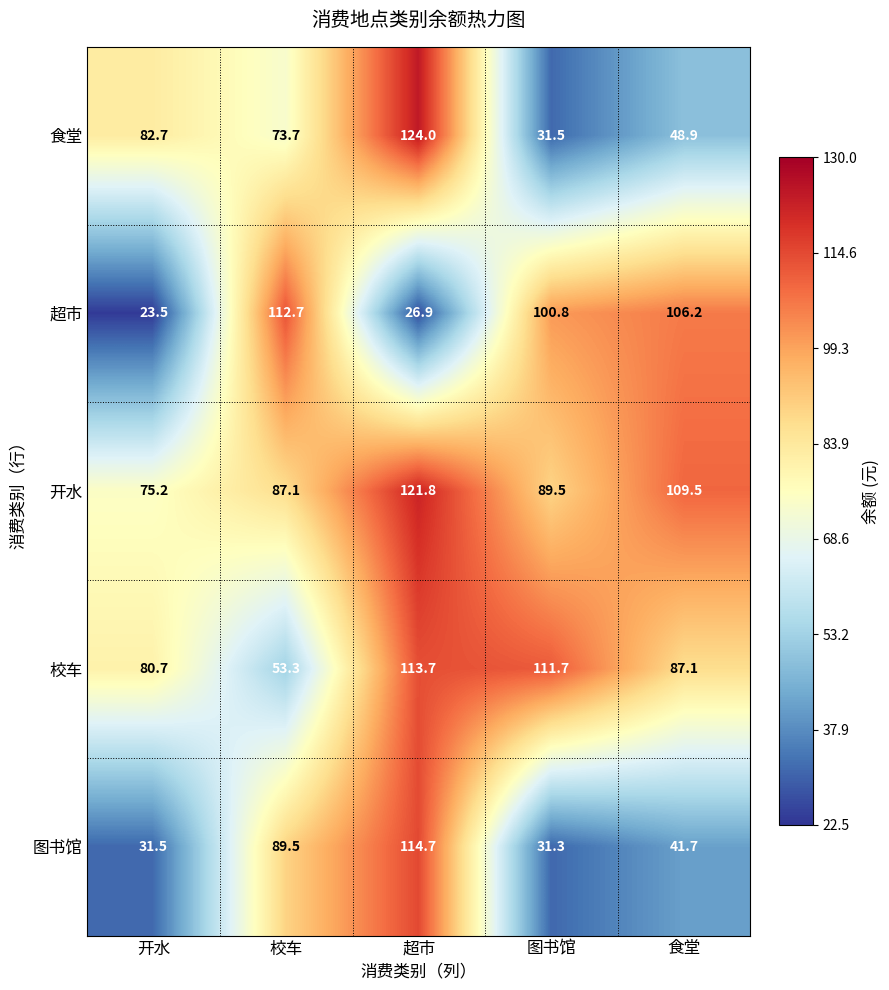

What is the total value across all series at 校车?

416.3